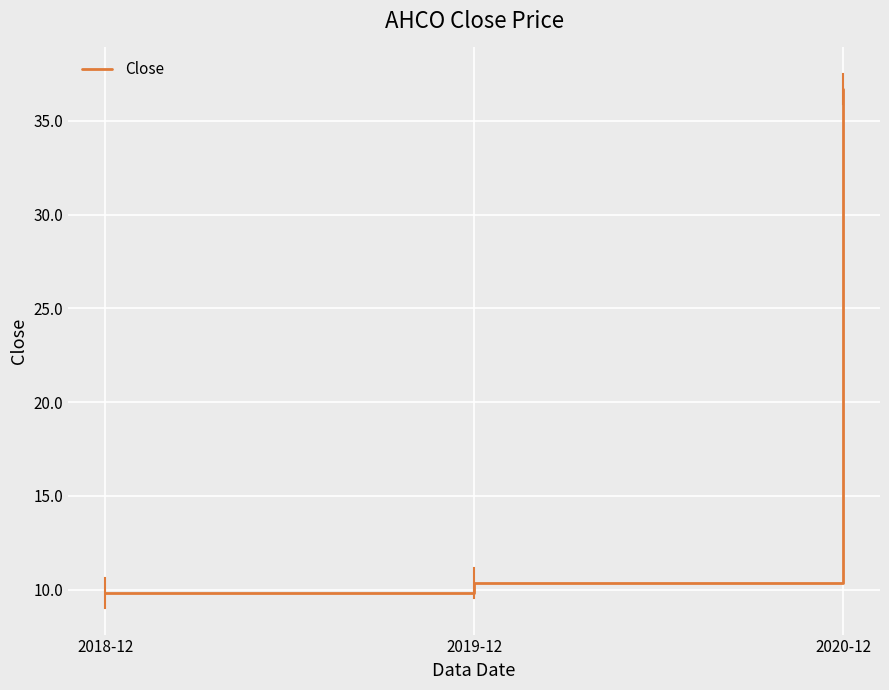

What position from the right is 2018-12?

3